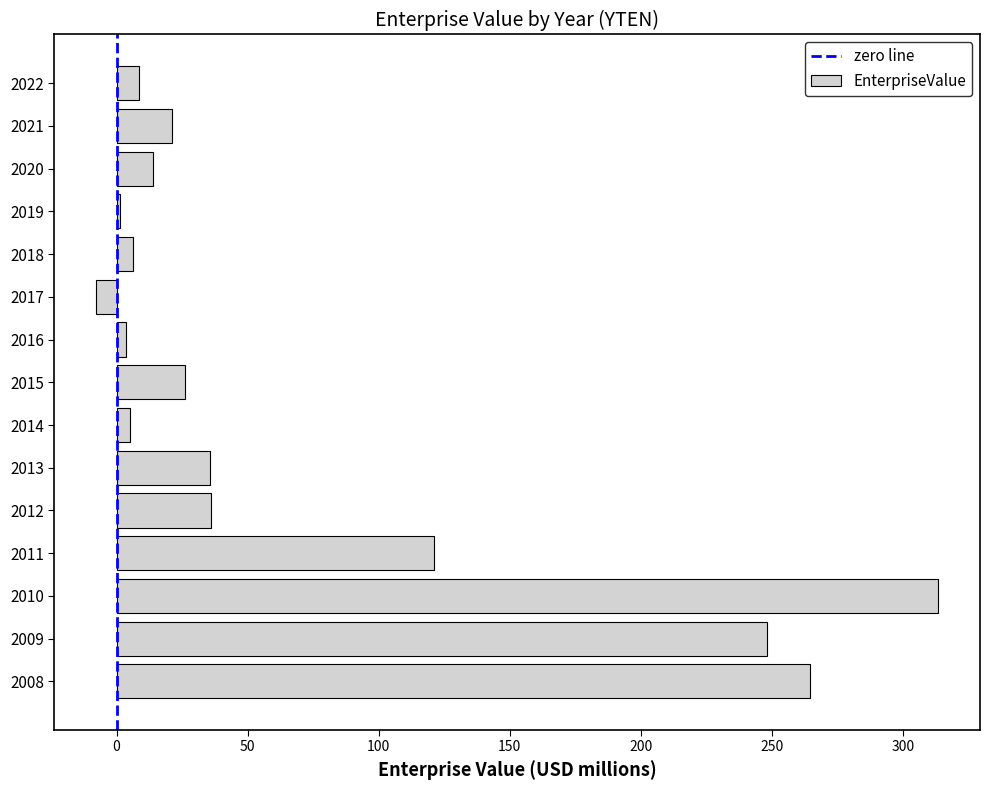

What is the change in value from 2012 to 2021?

-15.0